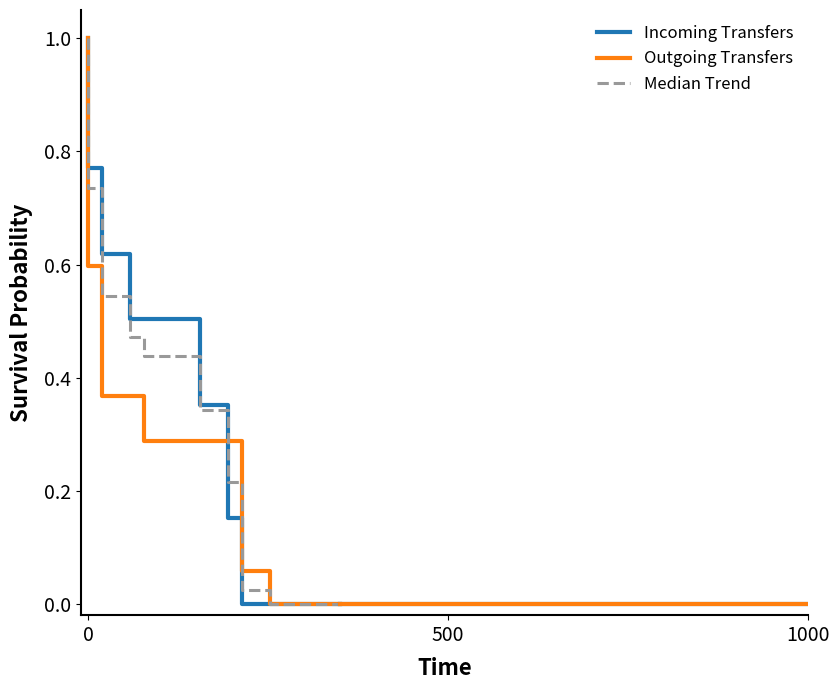

How many data points in Outgoing Transfers are above 0?

12